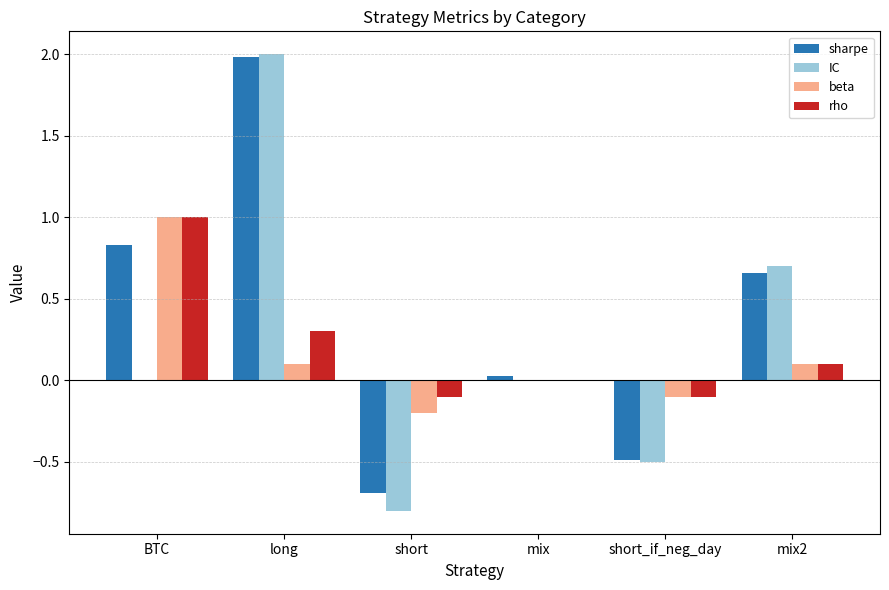

What is the sum of all IC values?

1.4